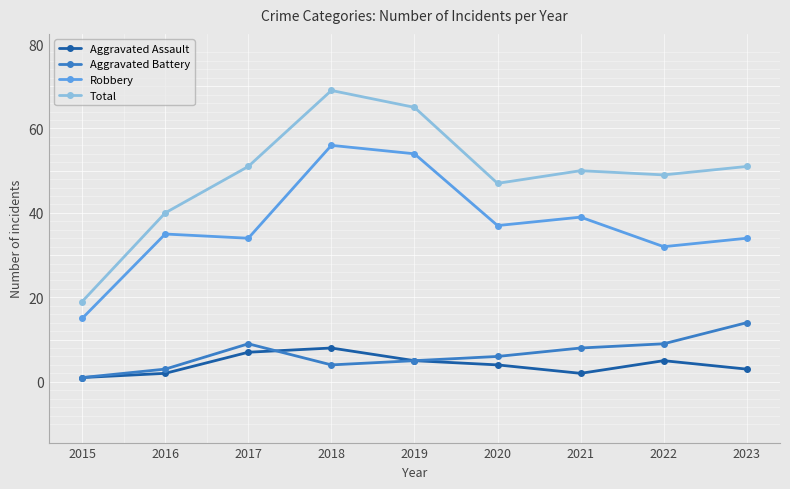

At which category does Robbery reach its first local peak?

2016